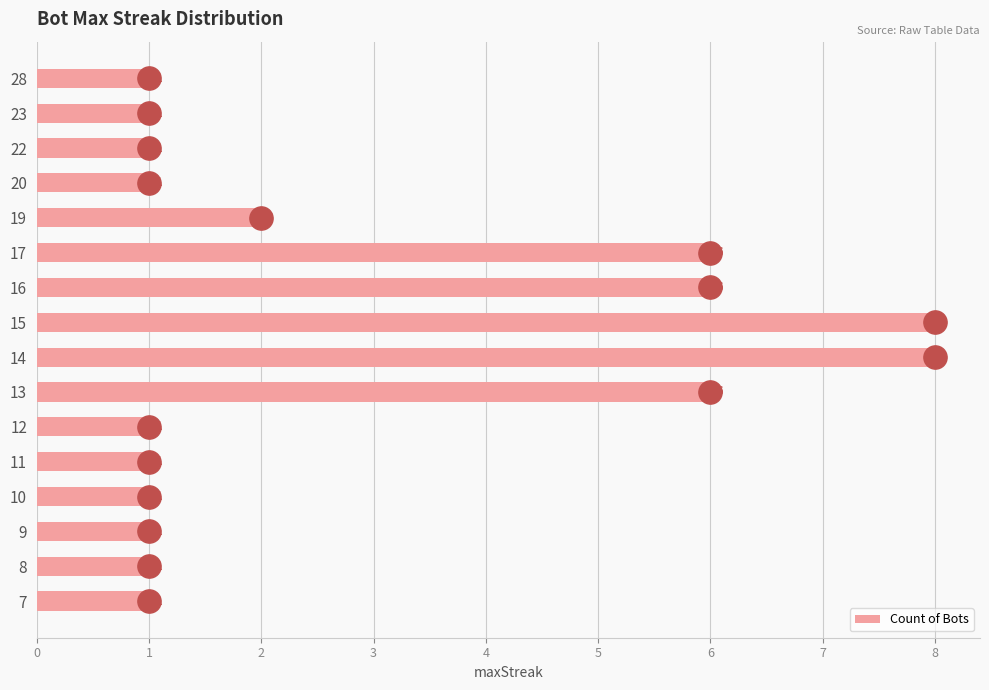

What is the sum of all Count of Bots values?

46